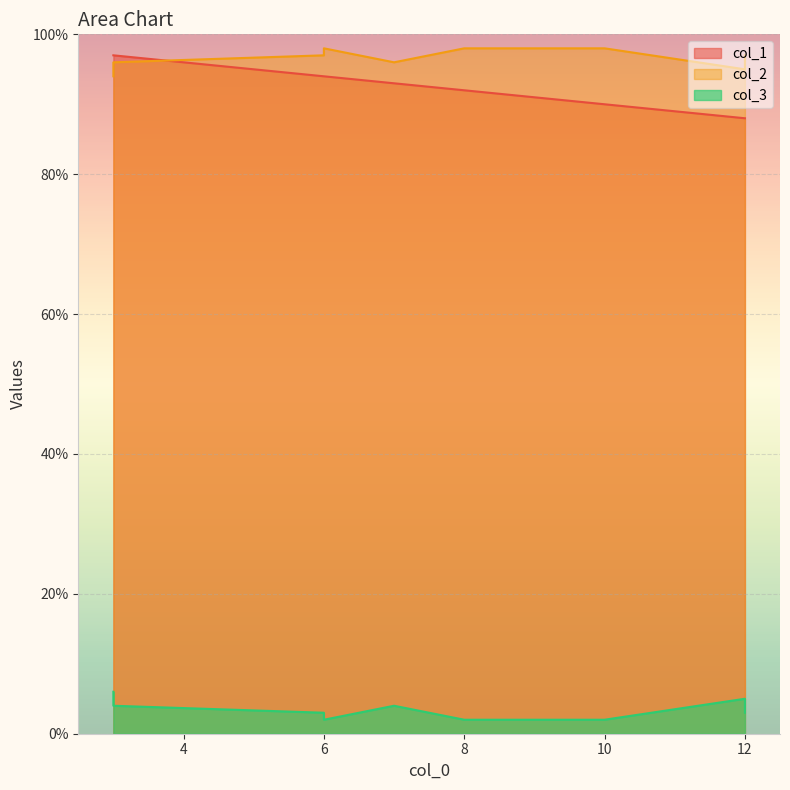

What is the average value of the col_3 series?

3